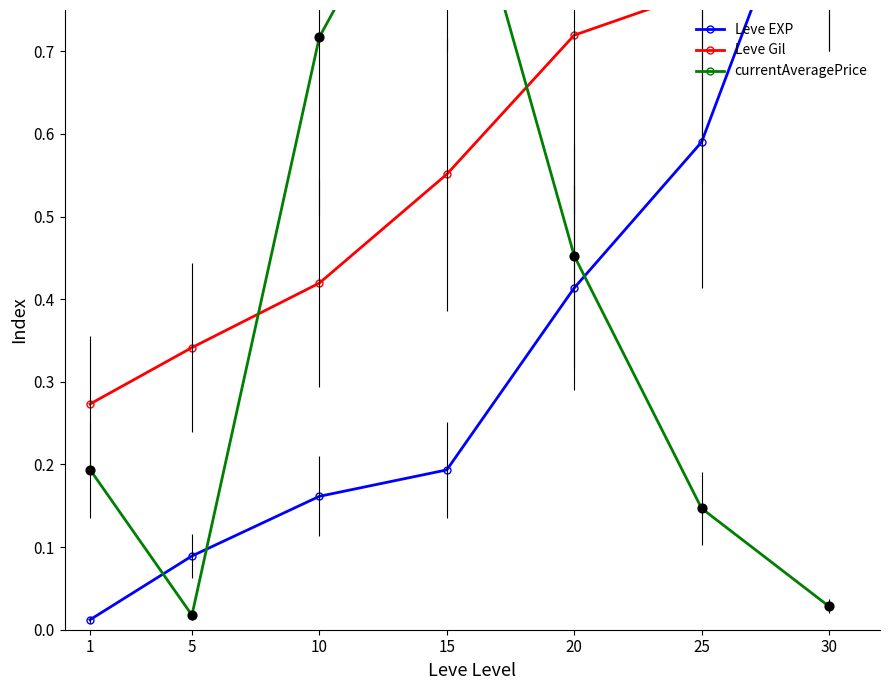

Which series reaches the minimum Y coordinate?

Leve EXP